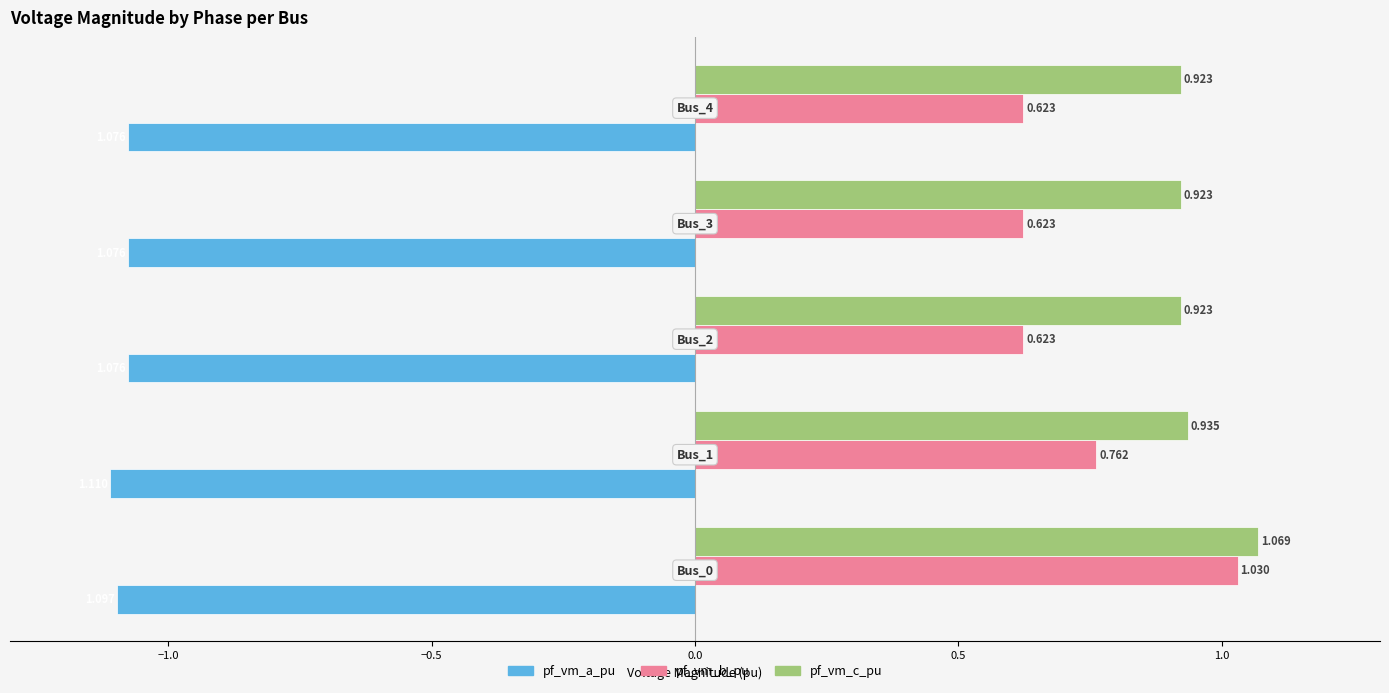

Which series has the largest range (max minus min)?

pf_vm_b_pu